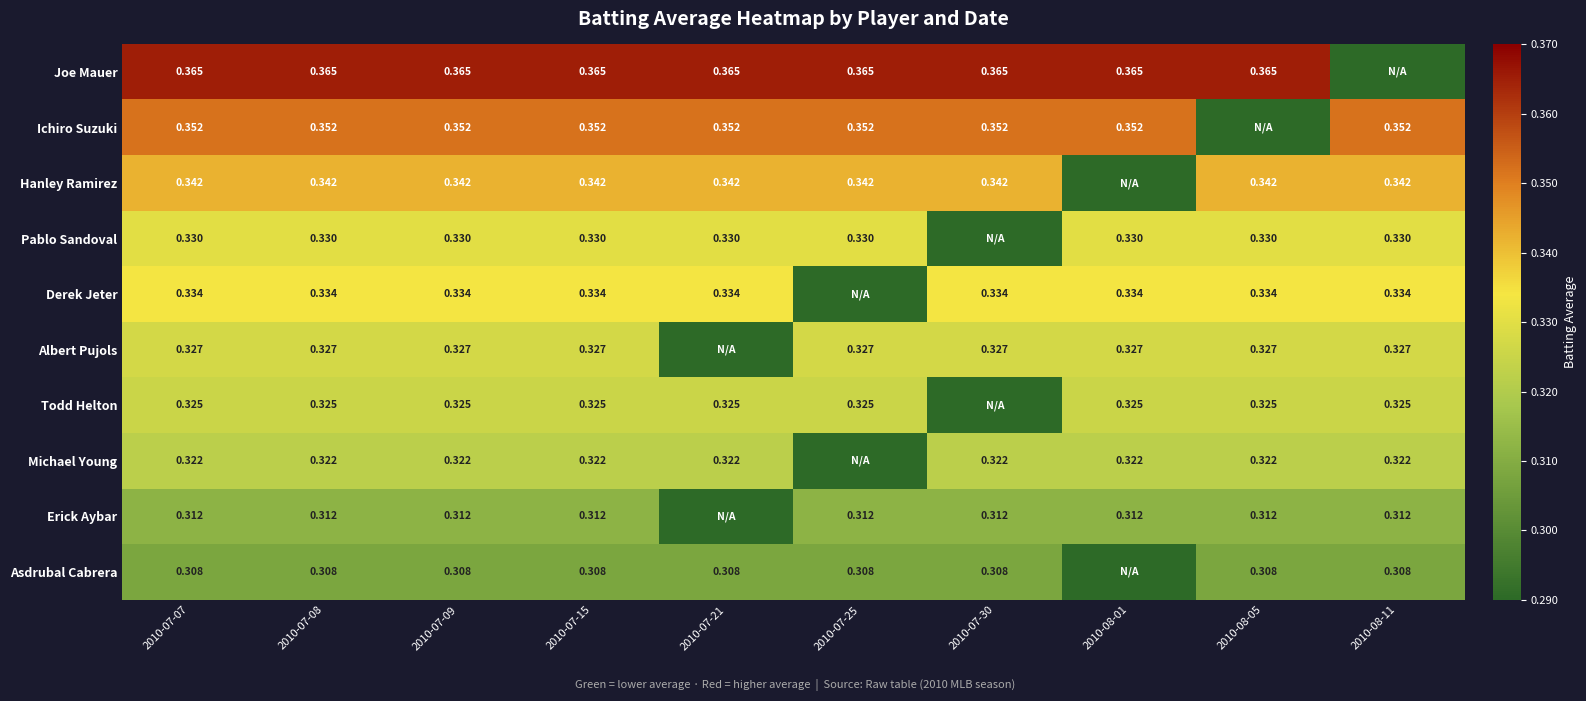

Count the number of categories in the chart.

10